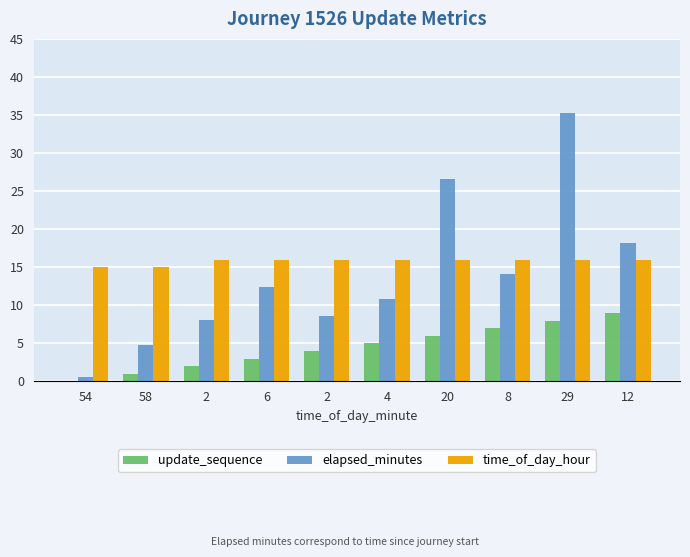

Which series has the largest range (max minus min)?

elapsed_minutes